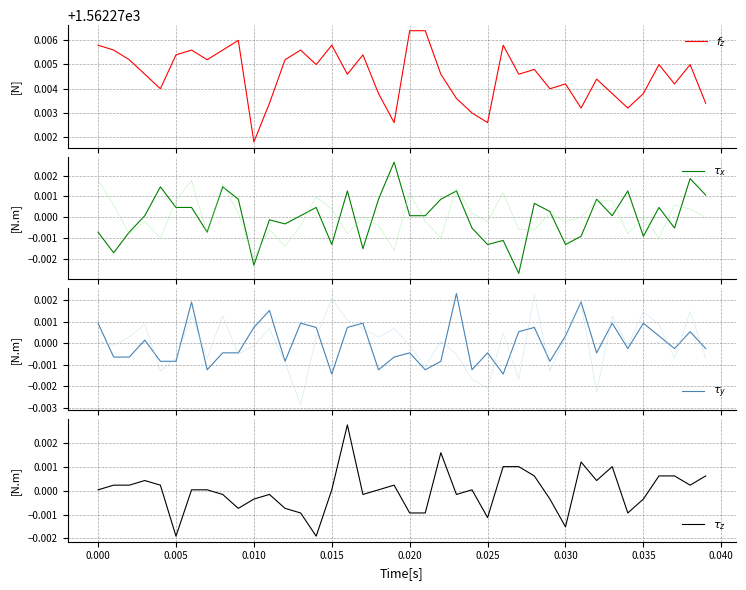

At how many categories does at least one series exceed 997?

40